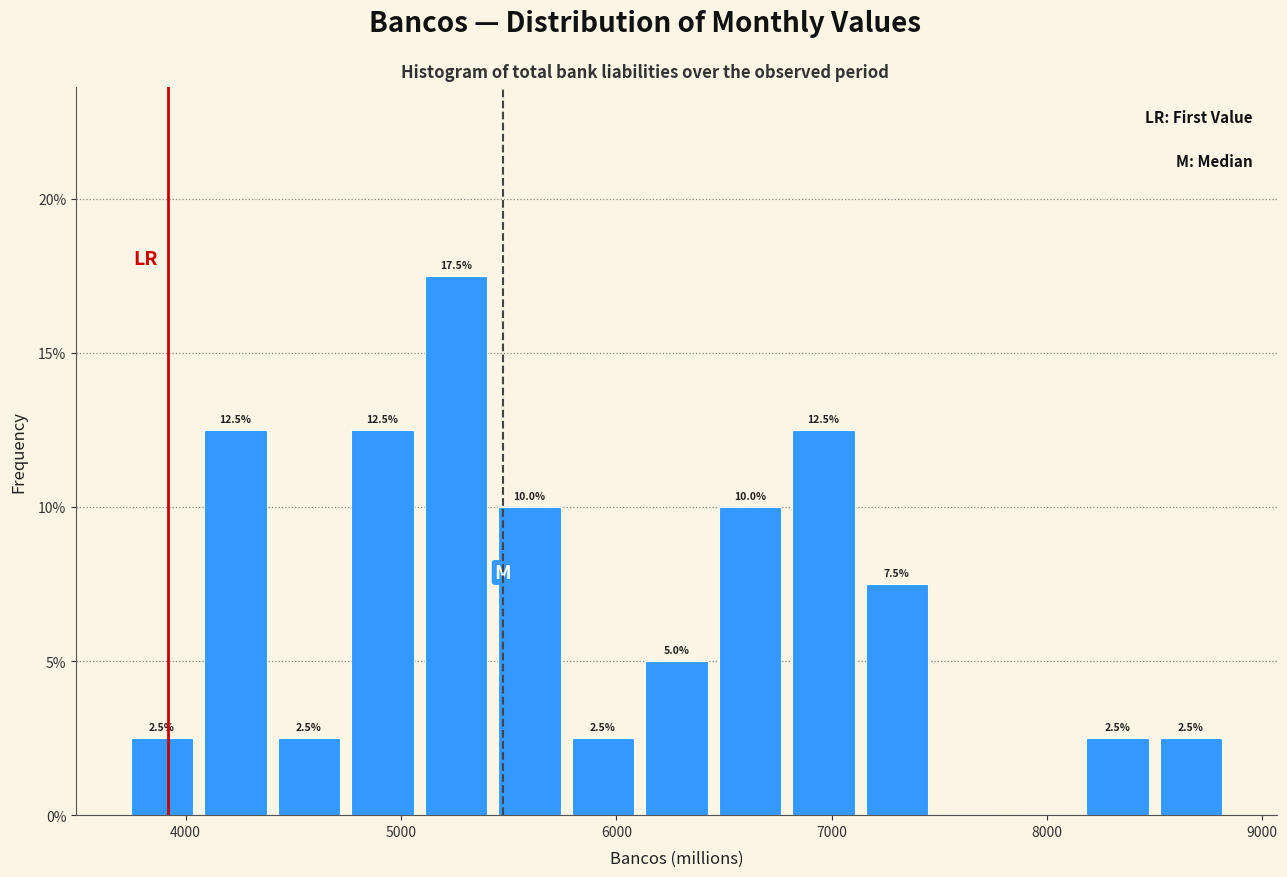

Read against the x-axis, roughly where is the centre of the tallest bar?

5300